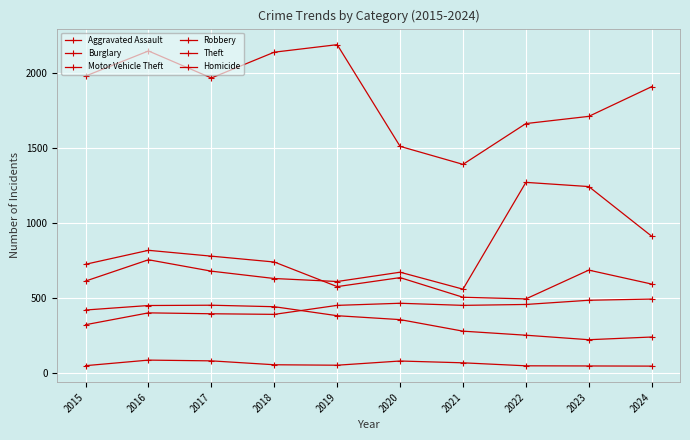

Reading left to right, transcribe all the data shown in this chart.

Aggravated Assault: 323	402	396	392	452	466	452	458	486	494
Burglary: 421	451	453	443	383	357	280	253	223	241
Motor Vehicle Theft: 614	756	680	631	611	673	560	1272	1244	913
Robbery: 726	819	780	741	577	637	506	495	687	594
Theft: 1981	2148	1968	2140	2190	1512	1392	1664	1712	1910
Homicide: 50	87	82	56	53	81	69	49	48	47